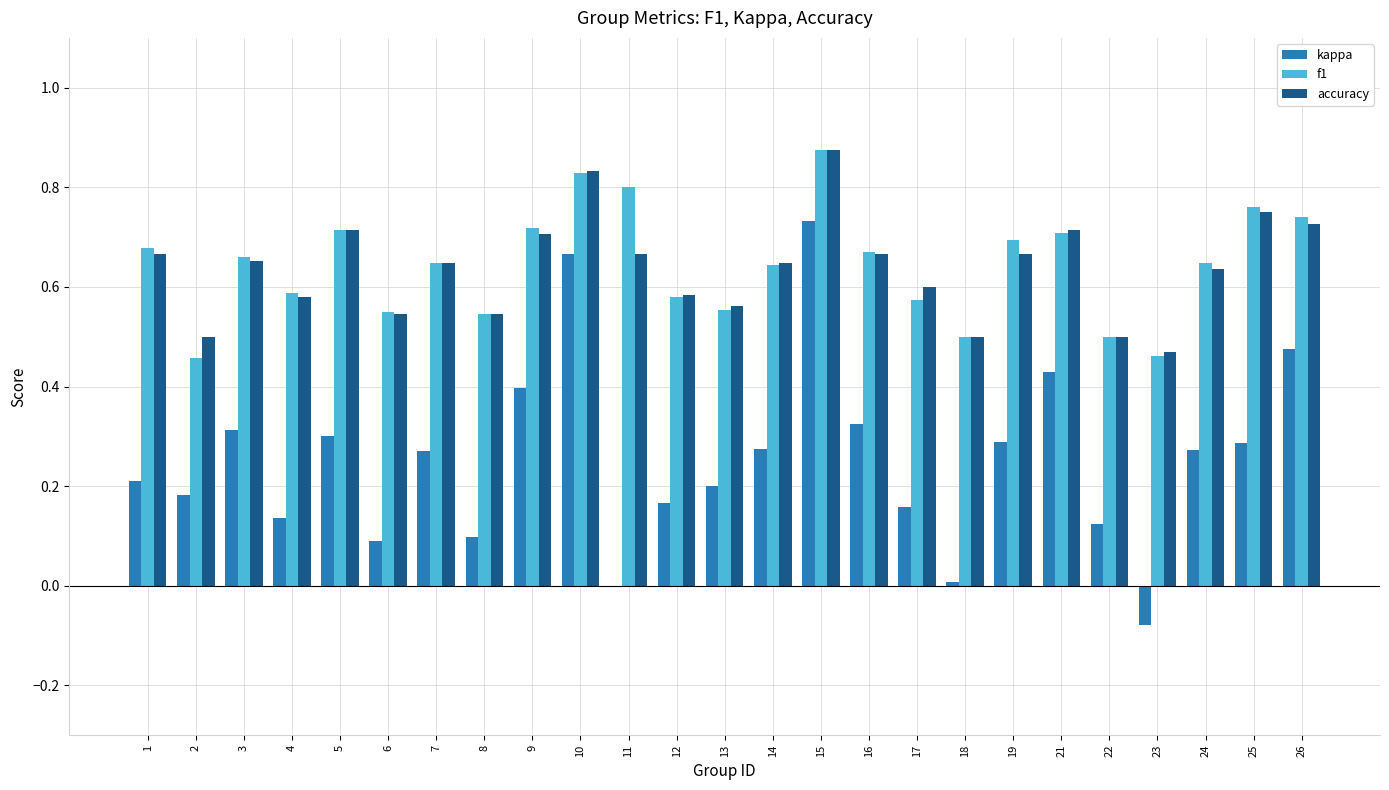

Between 6 and 15, which series saw the biggest shift?

kappa